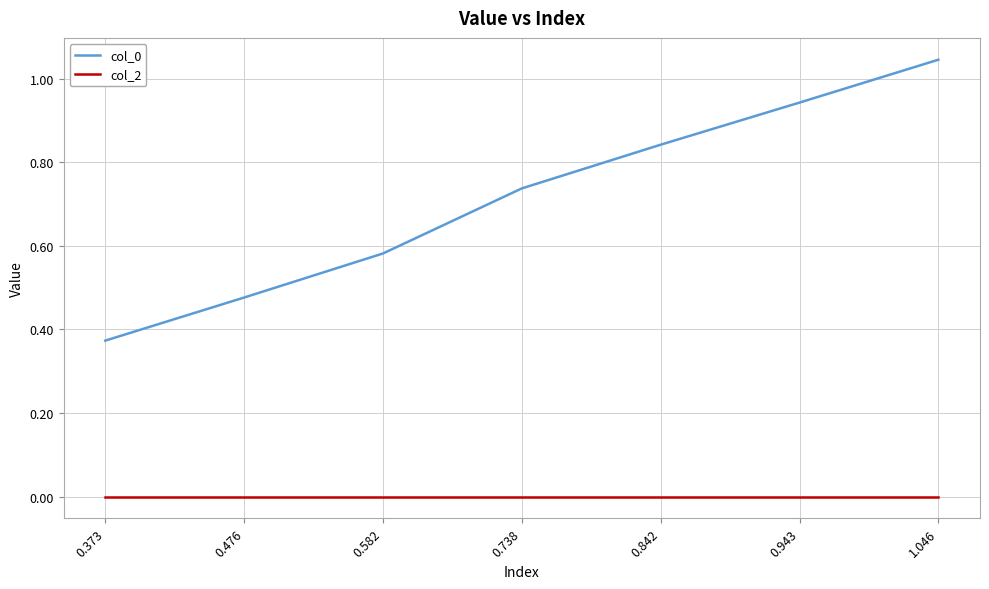

At 0.842, list the series in order from largest to smallest.

col_0, col_2